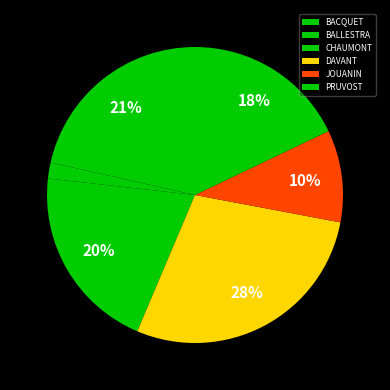

True or false: JOUANIN accounts for 19% of the total.

False